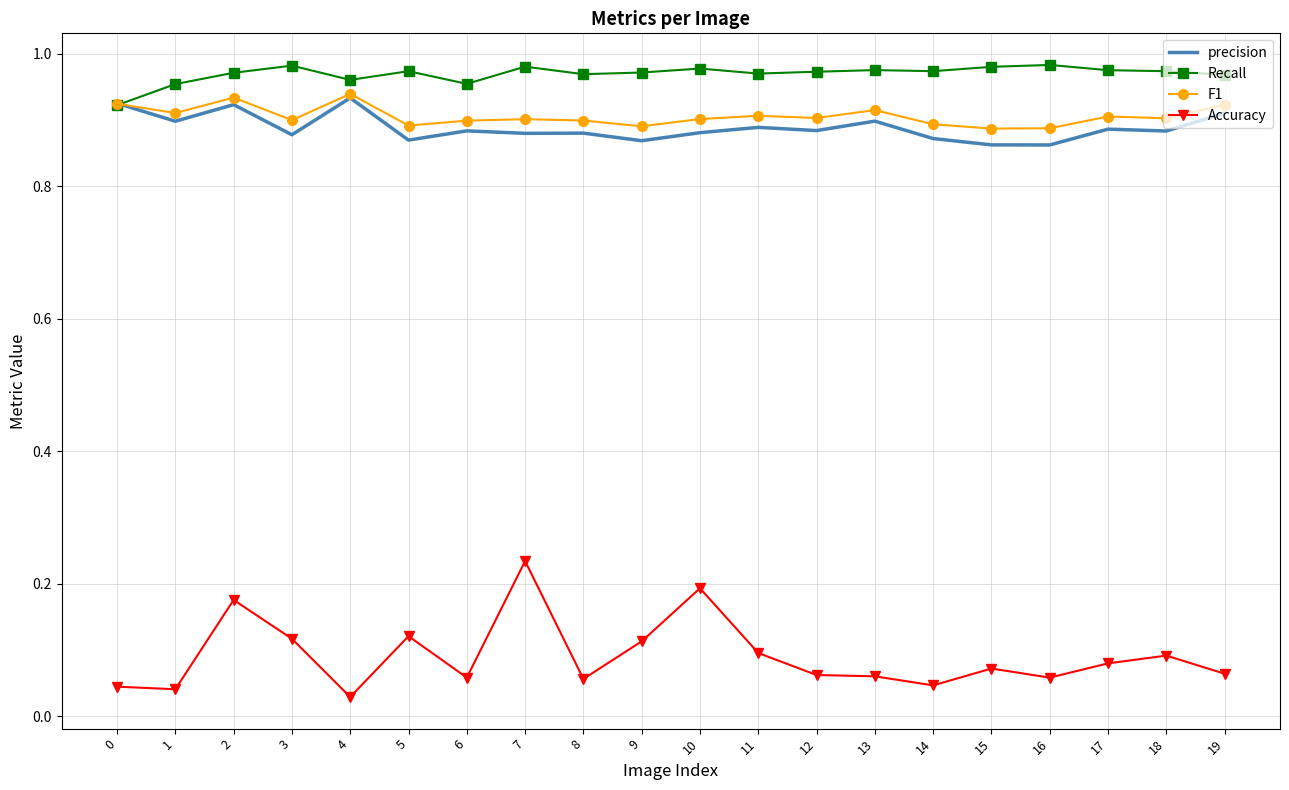

Is the value of F1 at 0 greater than the value of precision at 11?

Yes